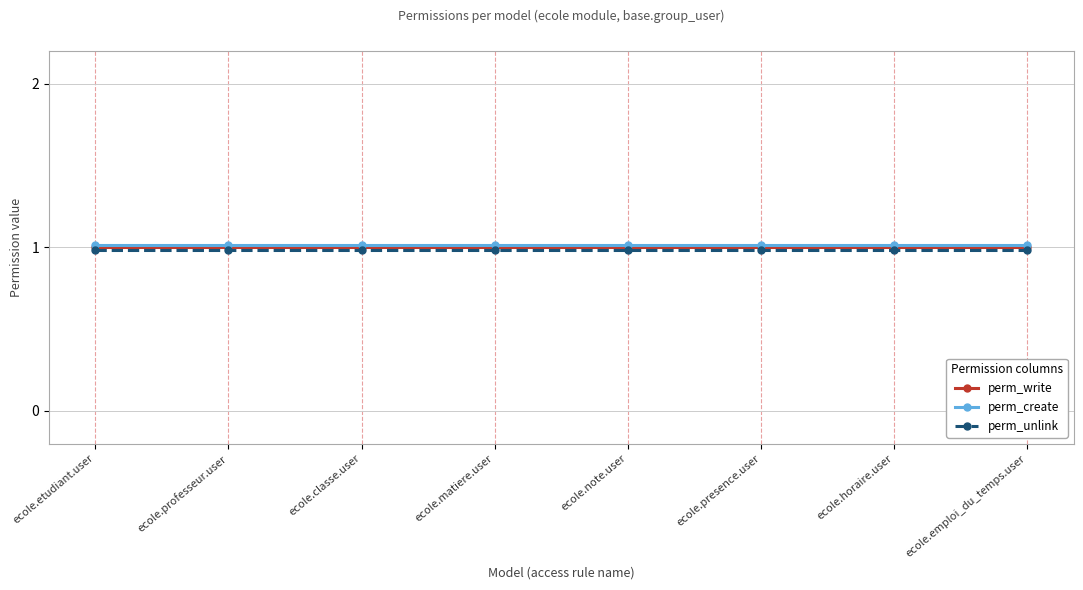

Is it true that perm_write equals 0.3 at ecole.matiere.user?

False